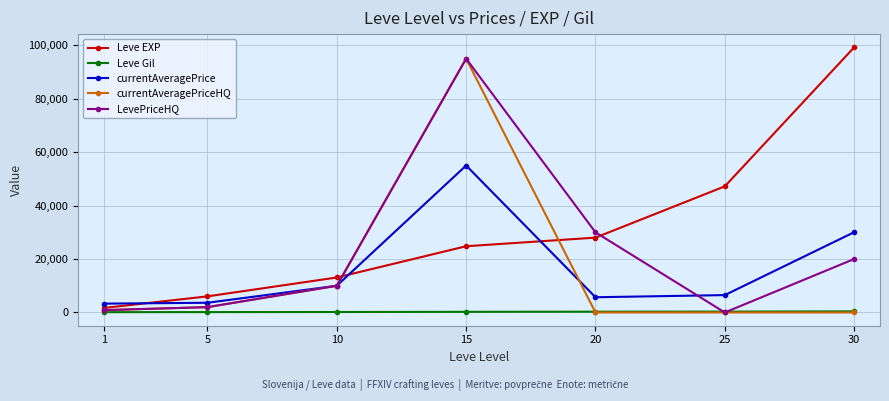

Which series changed the most between 10 and 30?

Leve EXP